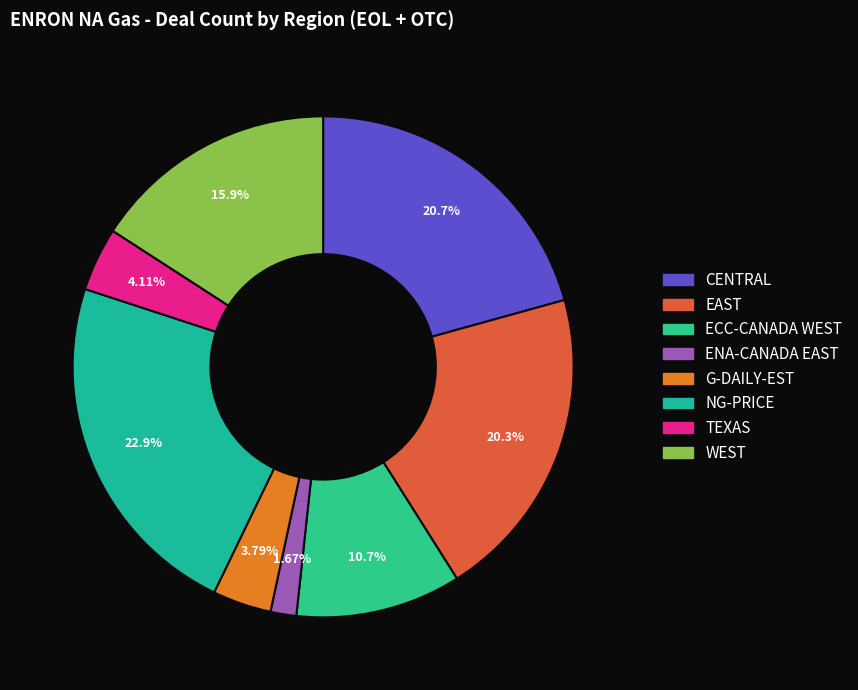

What percentage is the NG-PRICE slice, to the nearest percent?

23%